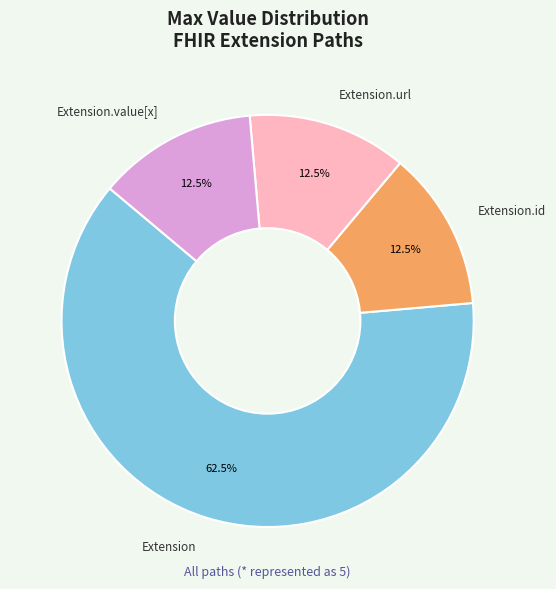

Which slice is the largest?

Extension